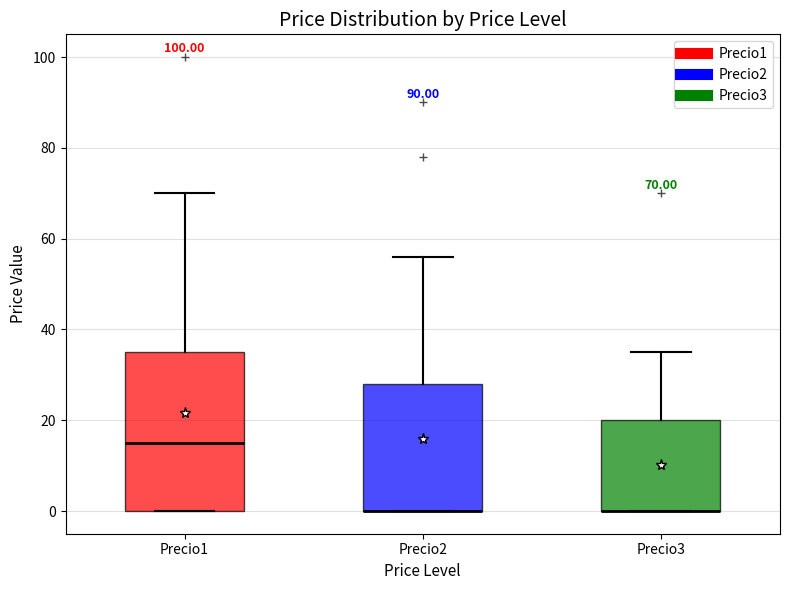

Comparing the boxes themselves (not the whiskers), which one is the tallest?

Precio1